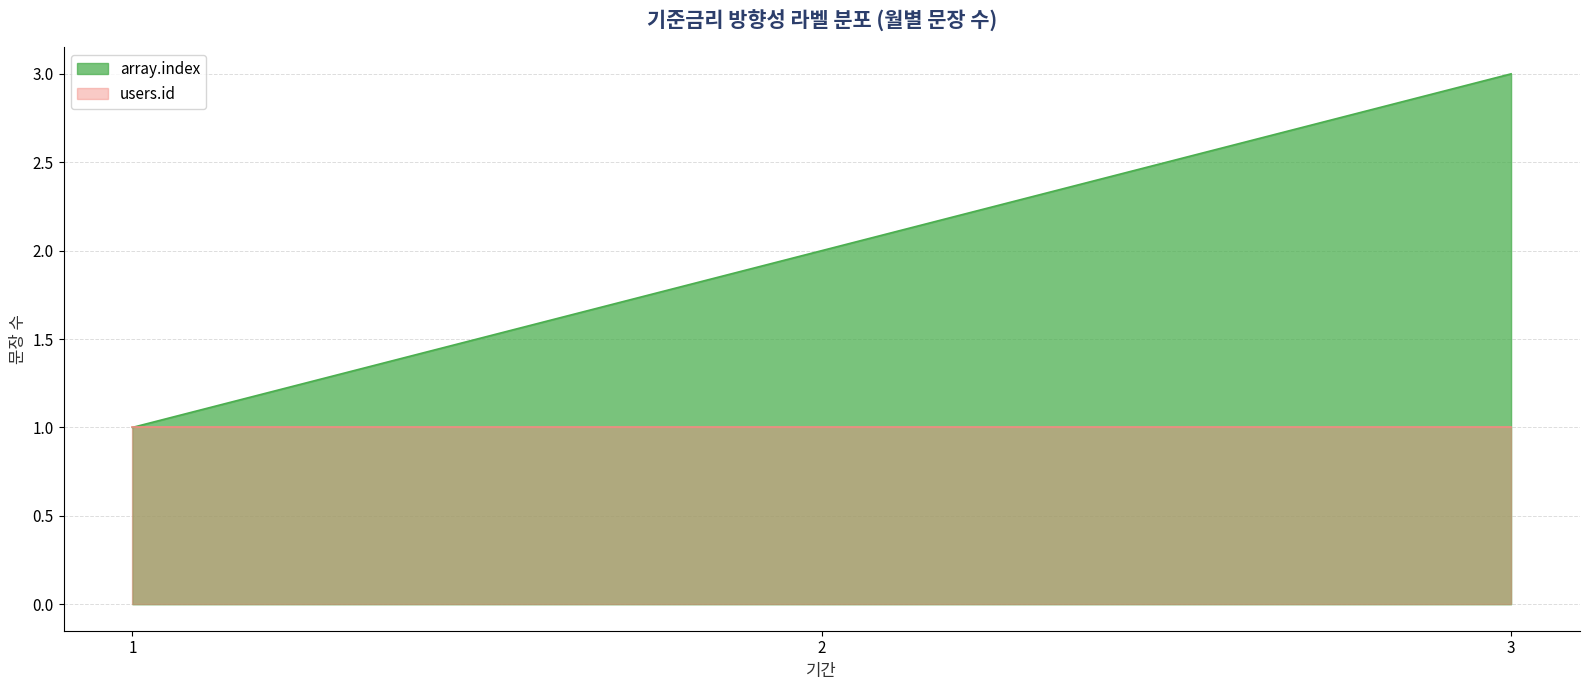

True or false: the data shows 1 at 2.

False